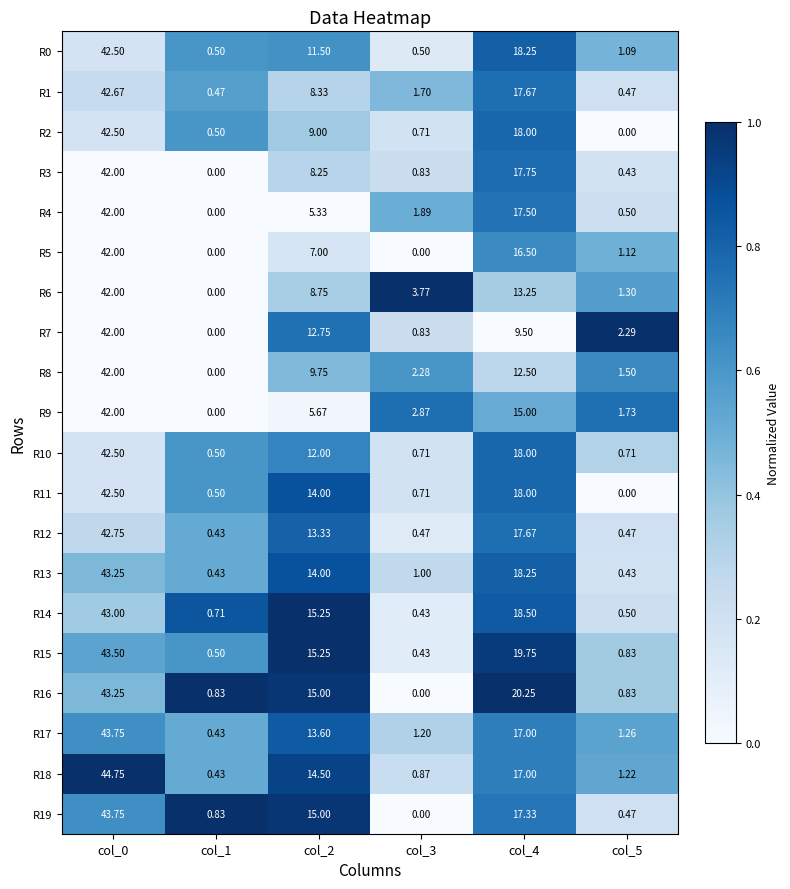

Is the value of R3 at col_5 greater than the value of R4 at col_4?

No